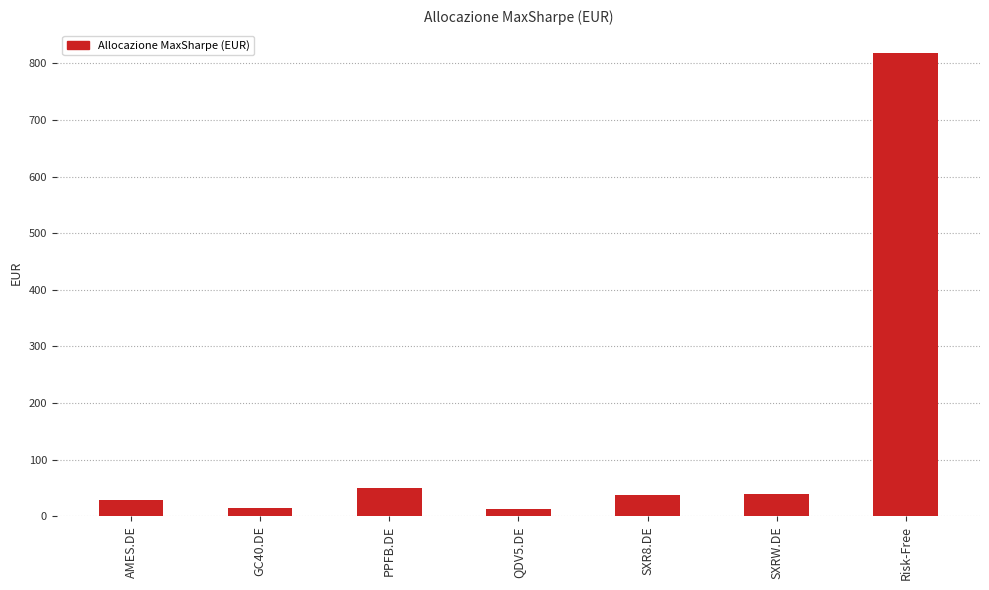

Which category has the highest value across all series?

Risk-Free